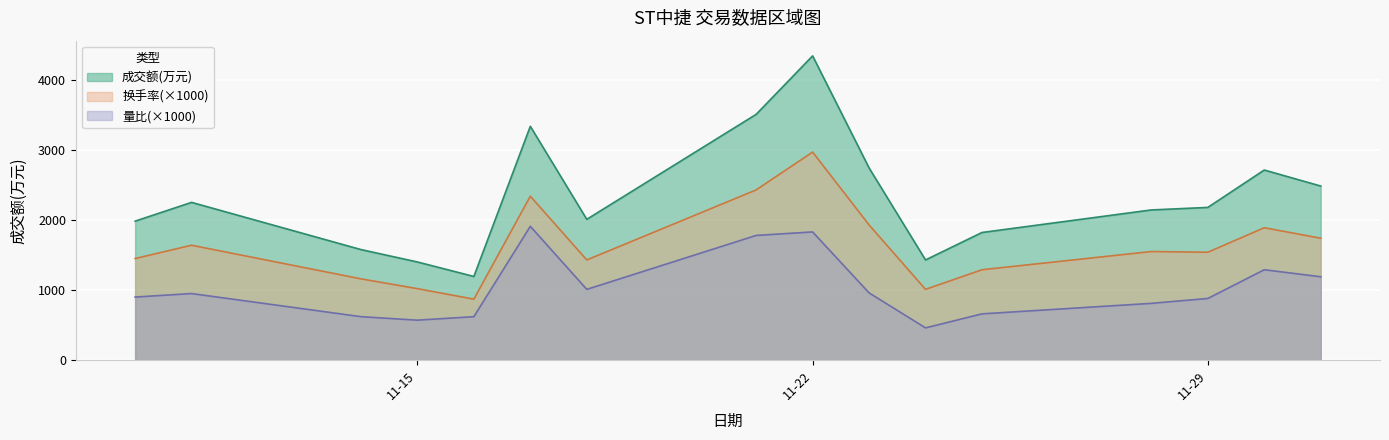

What is the difference between the highest and lowest values at 11-29?

1300